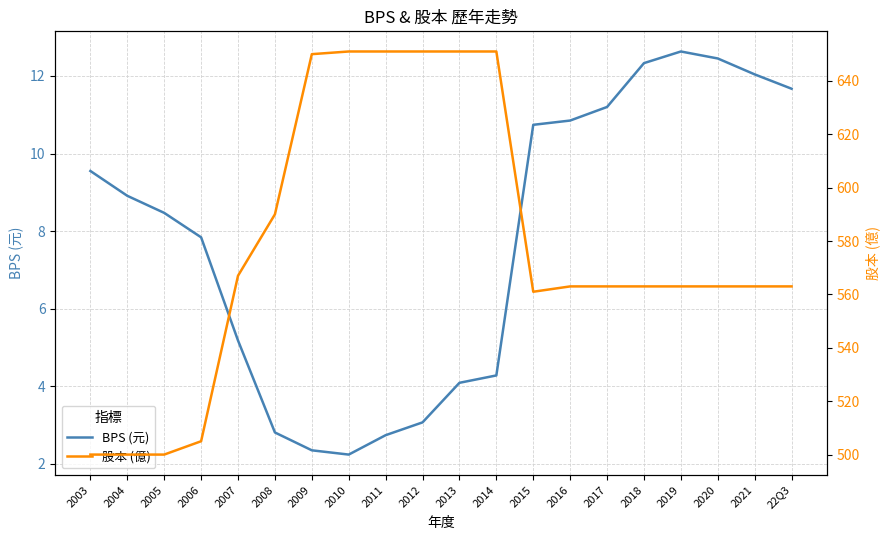

Is the value of 股本 (億) at 2008 greater than the value of BPS (元) at 2018?

Yes